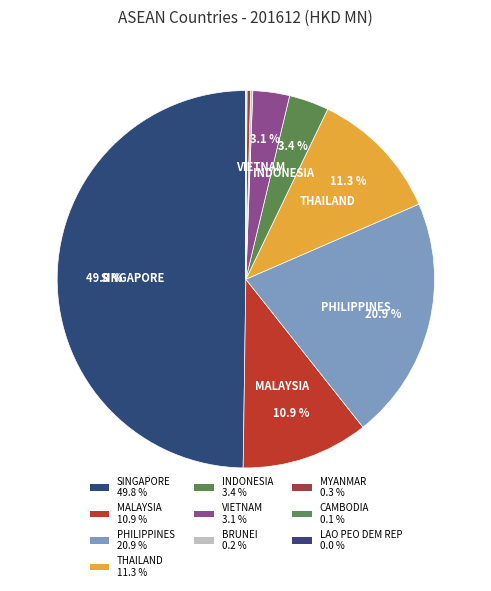

Which slice is the smallest?

LAO PEO DEM REP